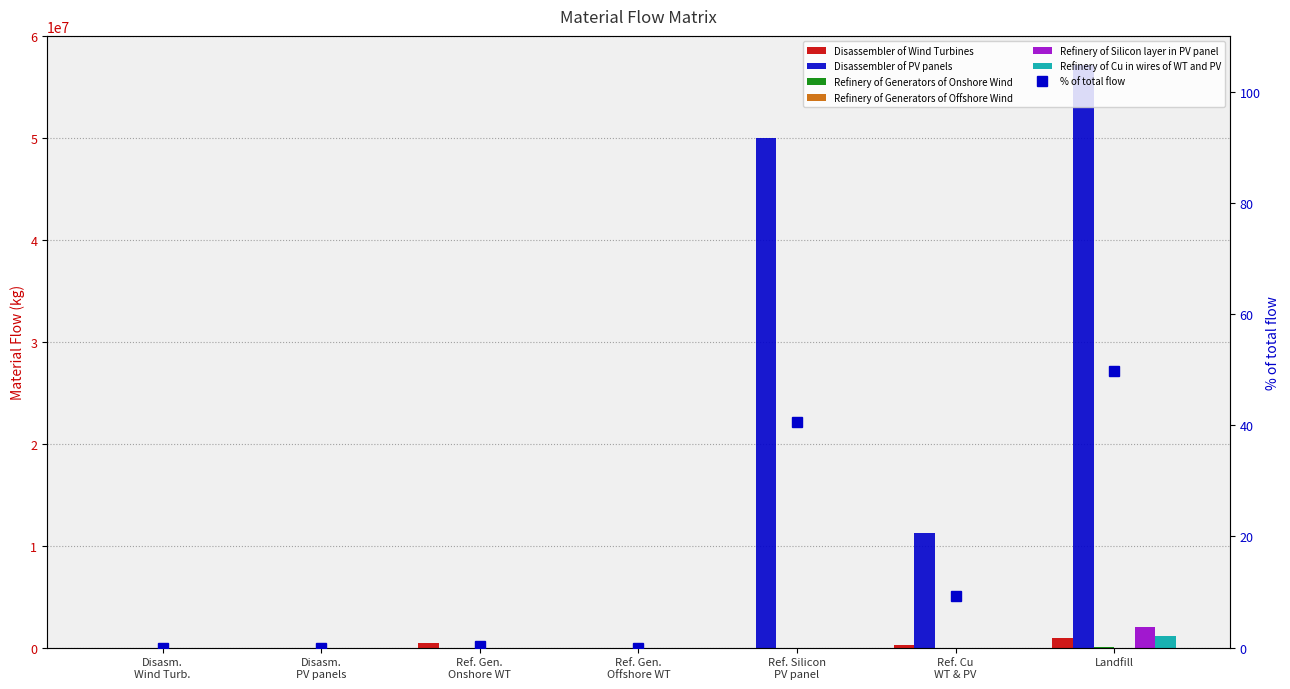

The Refinery of Generators of Offshore Wind series shows 0.0 at Ref. Silicon PV panel. True or false?

True